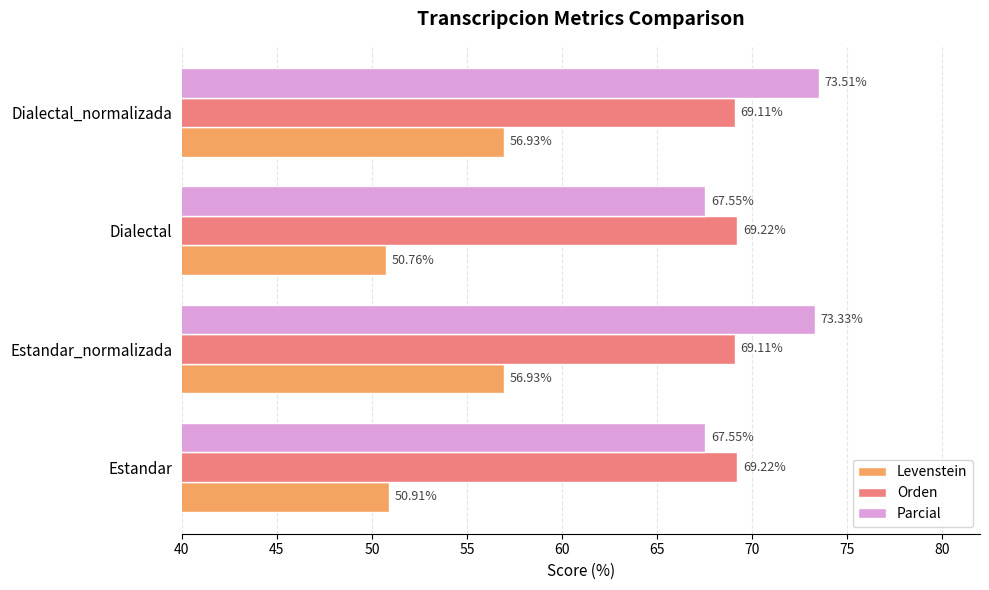

Rank the series by their maximum value, from lowest to highest.

Levenstein, Orden, Parcial